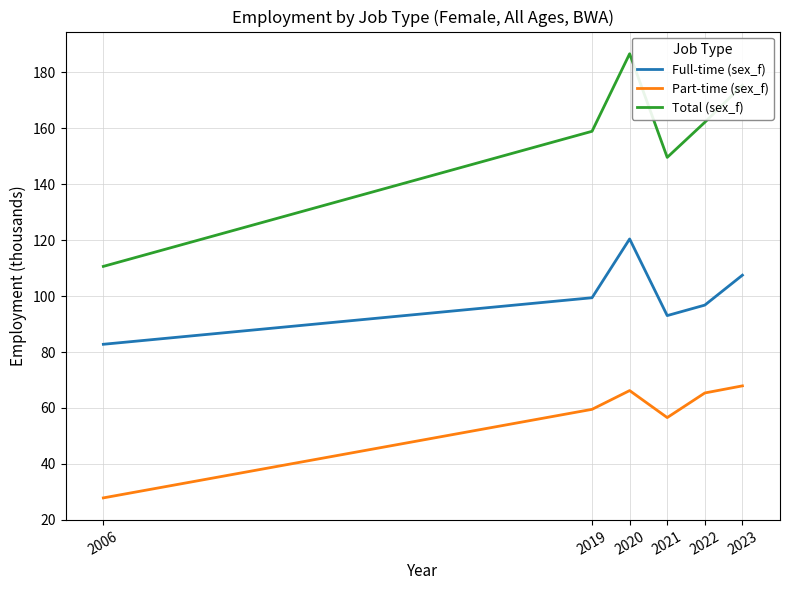

True or false: Part-time (sex_f) and Full-time (sex_f) intersect in this chart.

False